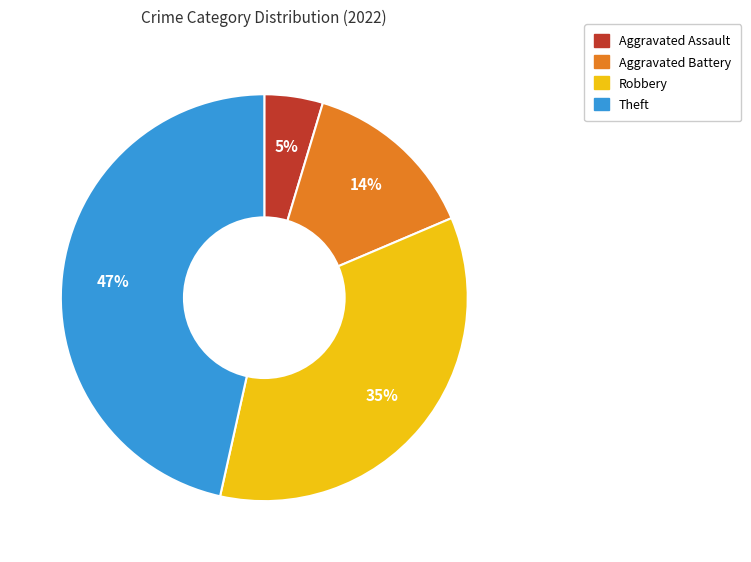

Is it true that Theft is 41% of the pie?

False